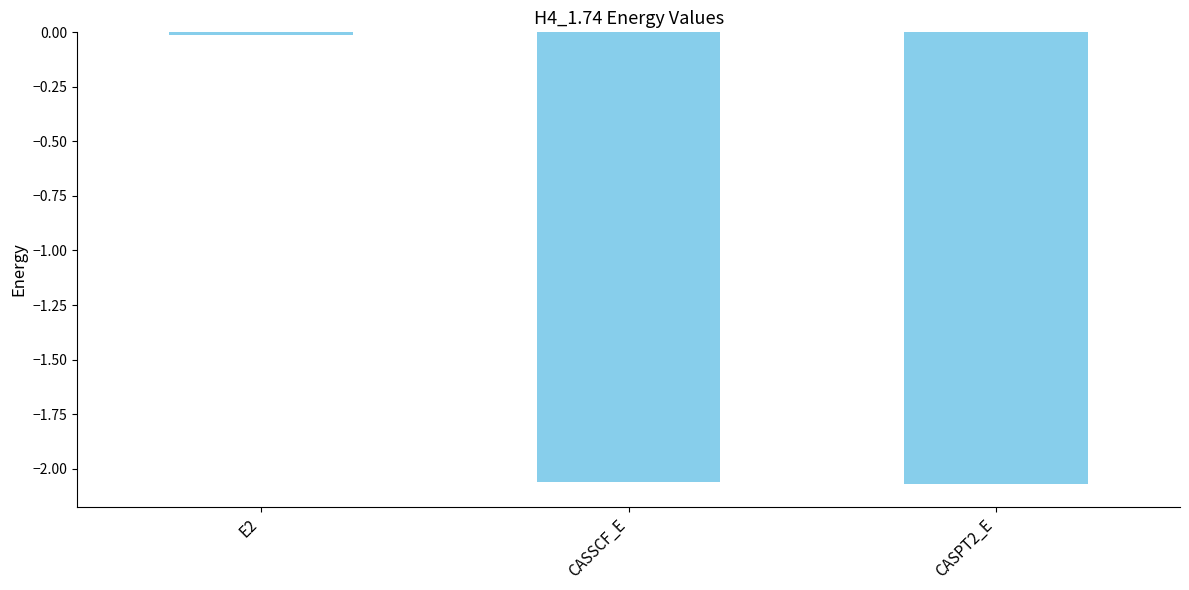

What is the difference between the maximum and minimum values?

2.1